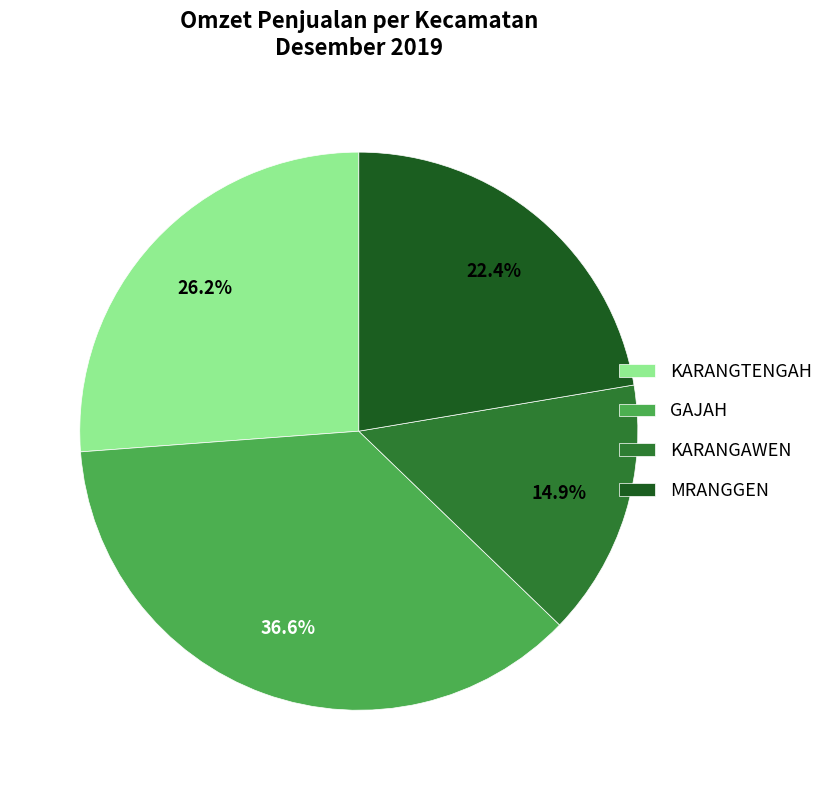

Which has a higher value, KARANGAWEN or MRANGGEN?

MRANGGEN